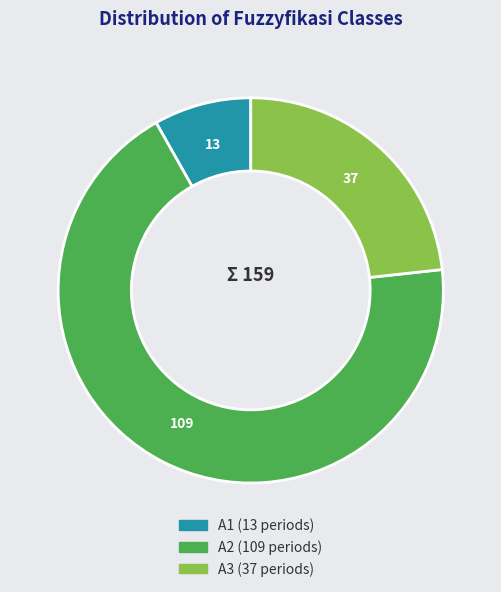

Is it true that A2 is 79% of the pie?

False